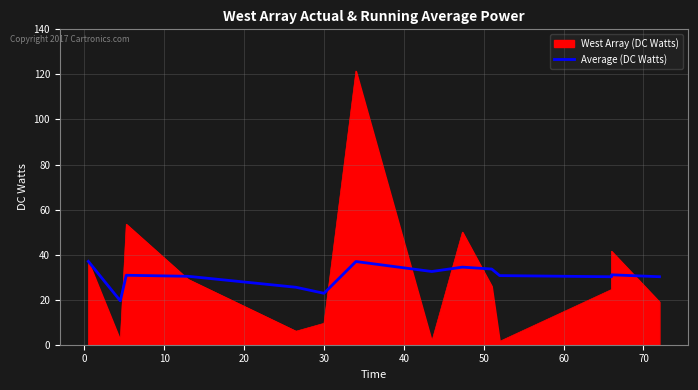

Does the chart display data point markers on the line(s)?

No